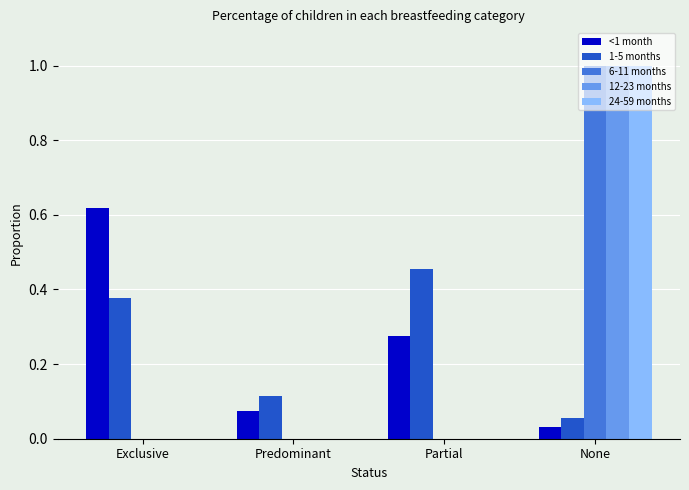

The value of 12-23 months at None is 1.0. True or false?

True